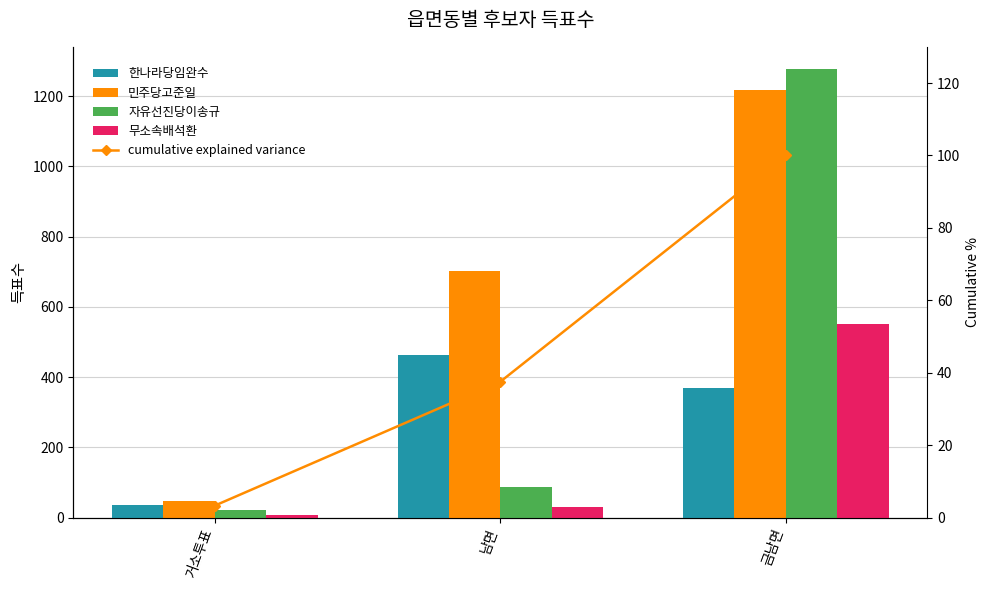

List the series in order of their peak value, highest first.

자유선진당이송규, 민주당고준일, 무소속배석환, 한나라당임완수, cumulative explained variance